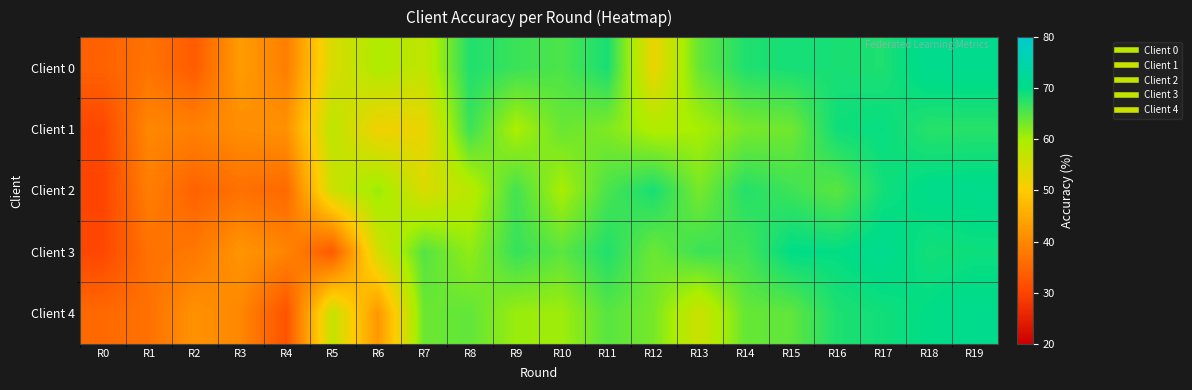

At which category does the chart reach its peak across all series?

R18